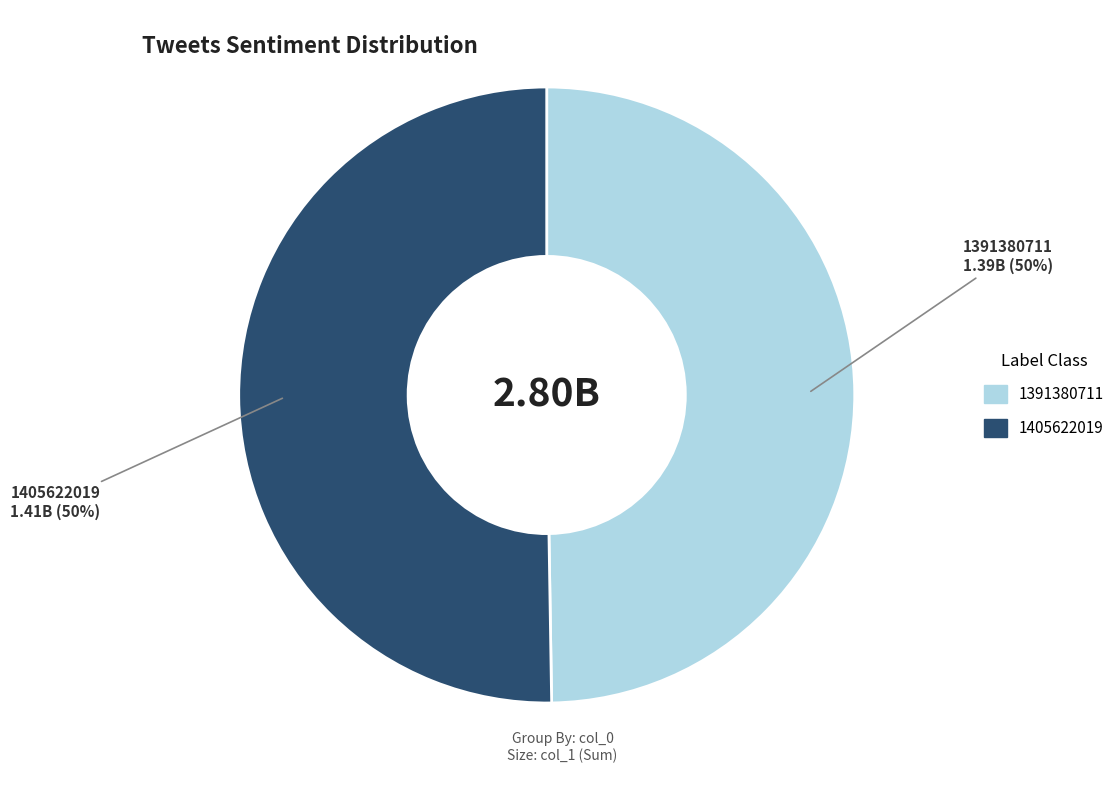

What is the majority slice?

1405622019